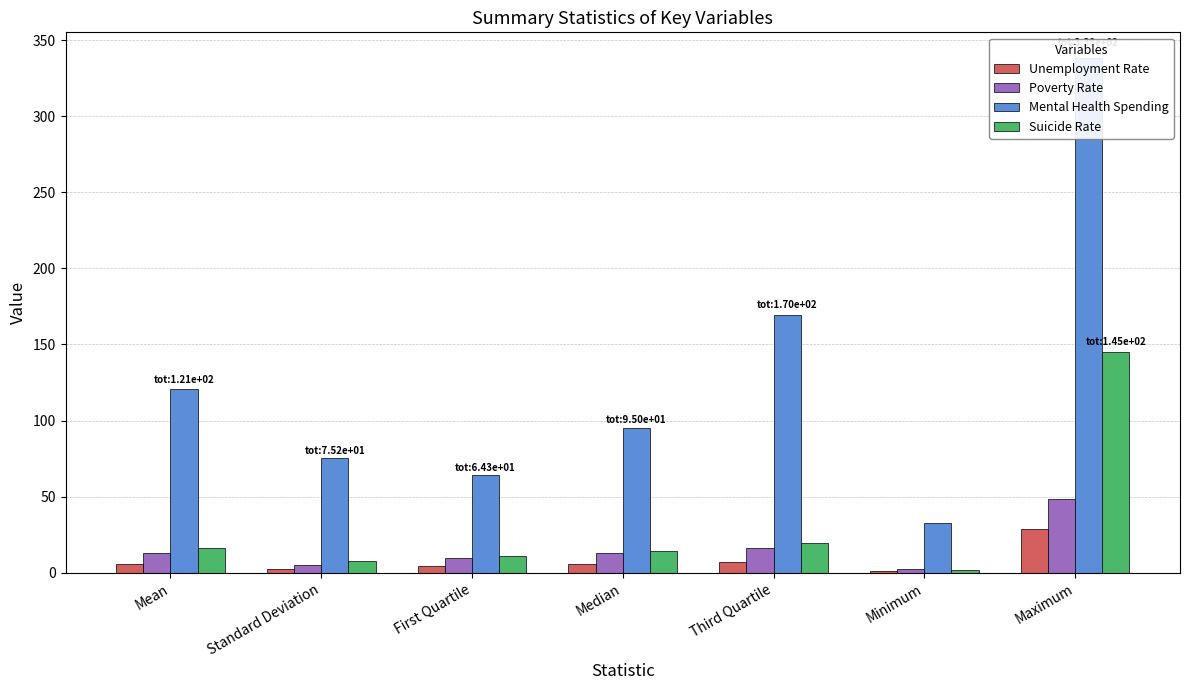

What is the label of the 7th bar from the right?

Mean